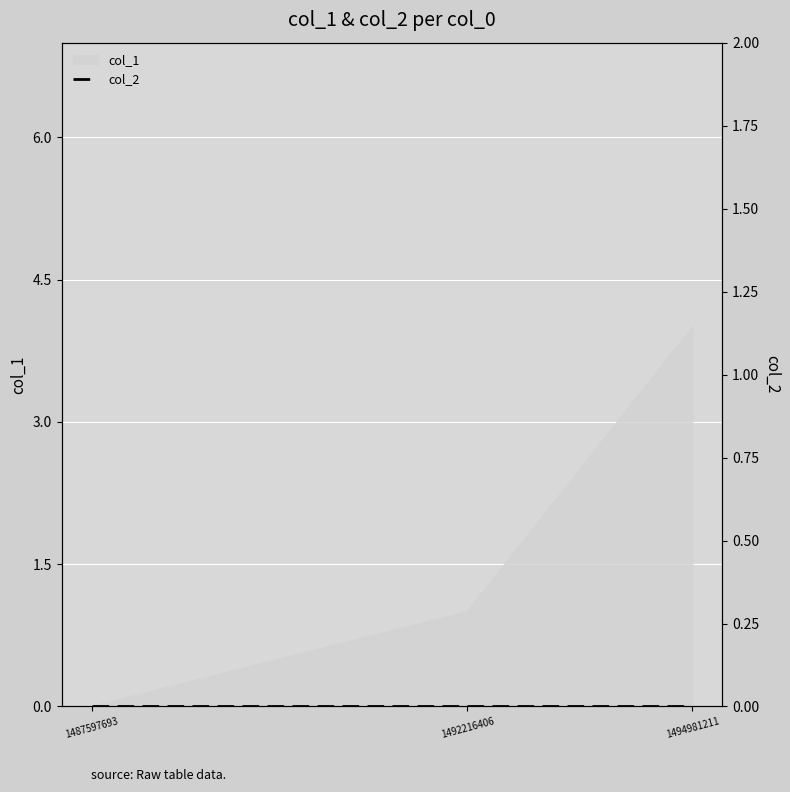

What value does the data have at 1494981211?

4